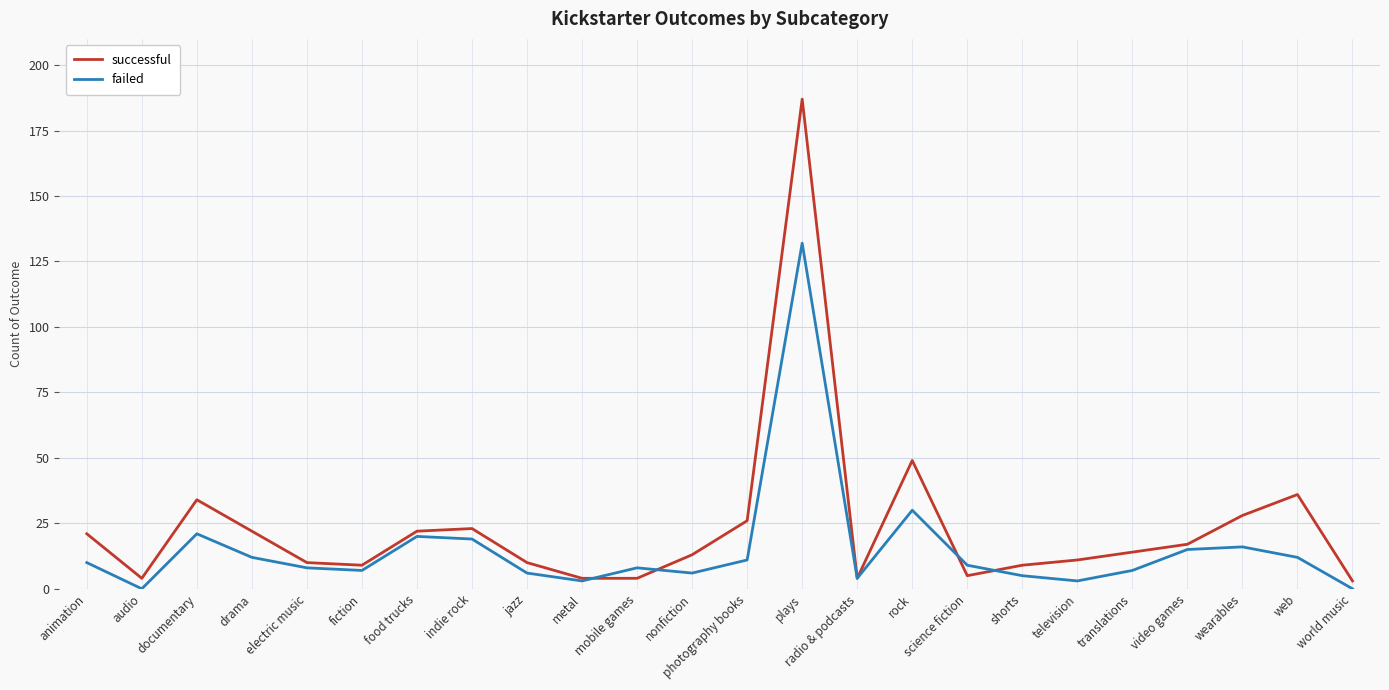

What is the difference between the maximum and minimum values in the successful series?

184